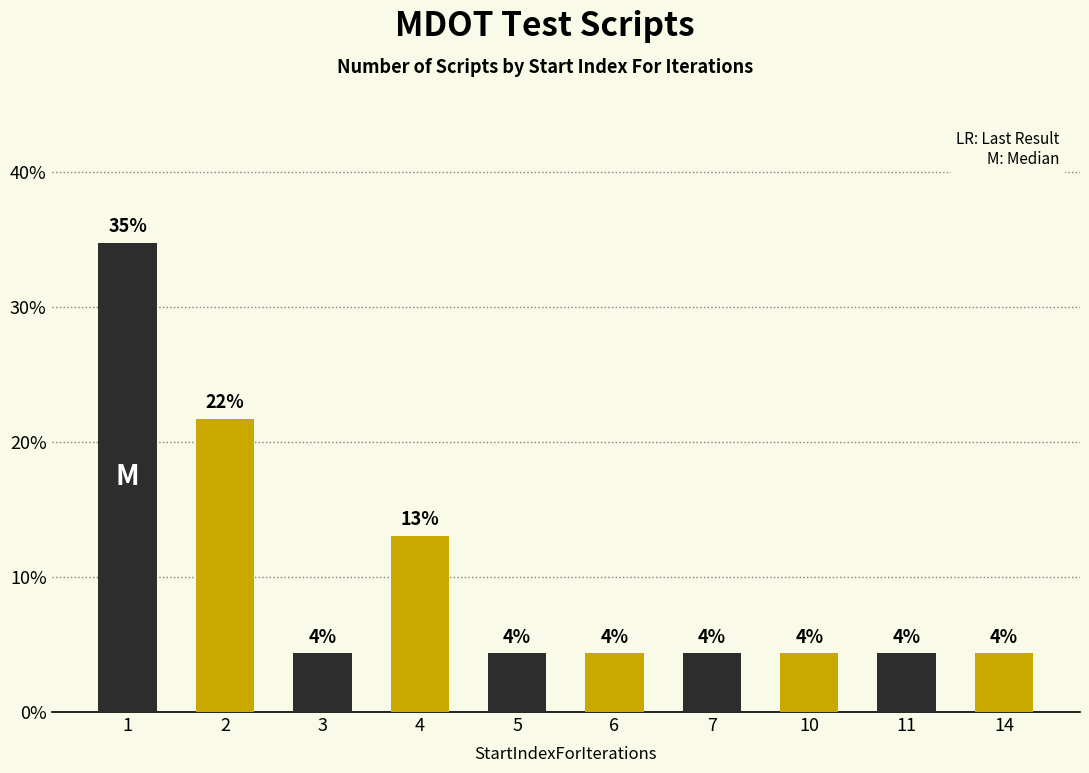

Is it true that the value at 6 is 4.3?

True